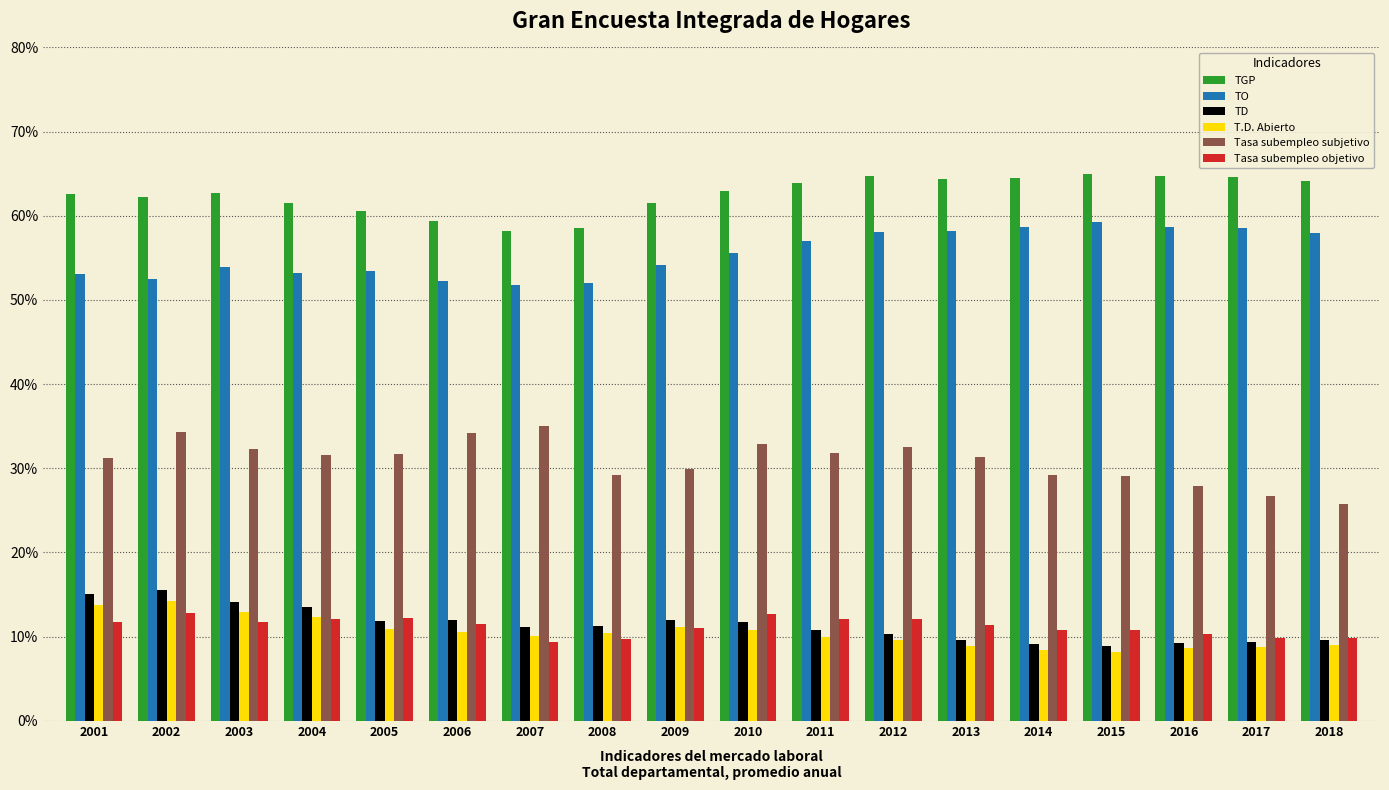

What is the smallest value displayed?

8.2